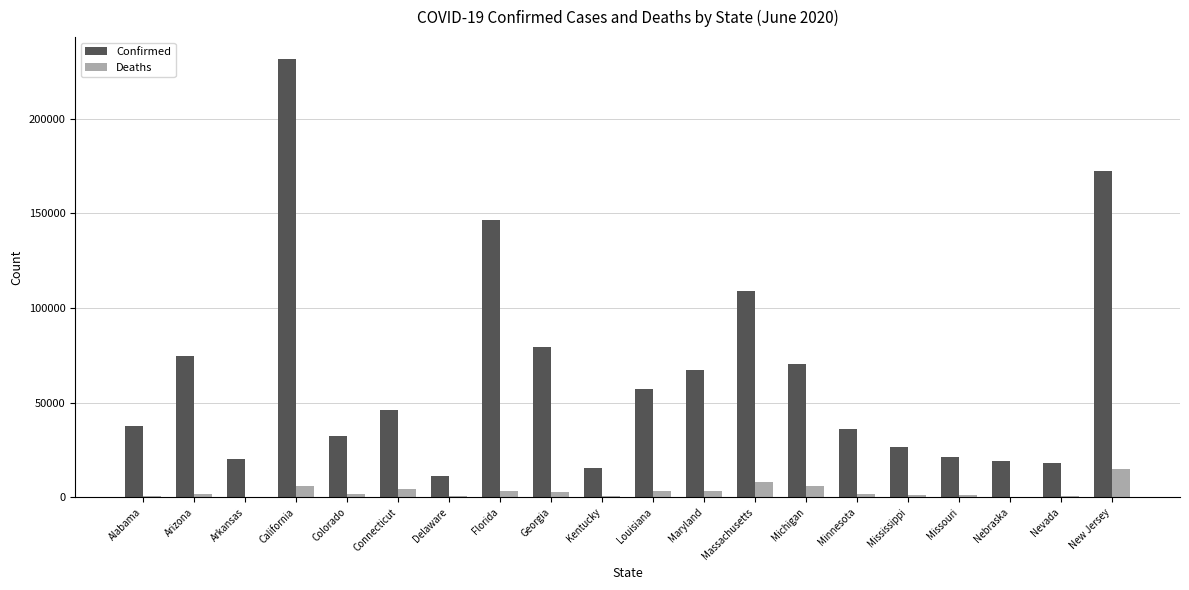

Which series changed the most between Colorado and Kentucky?

Confirmed